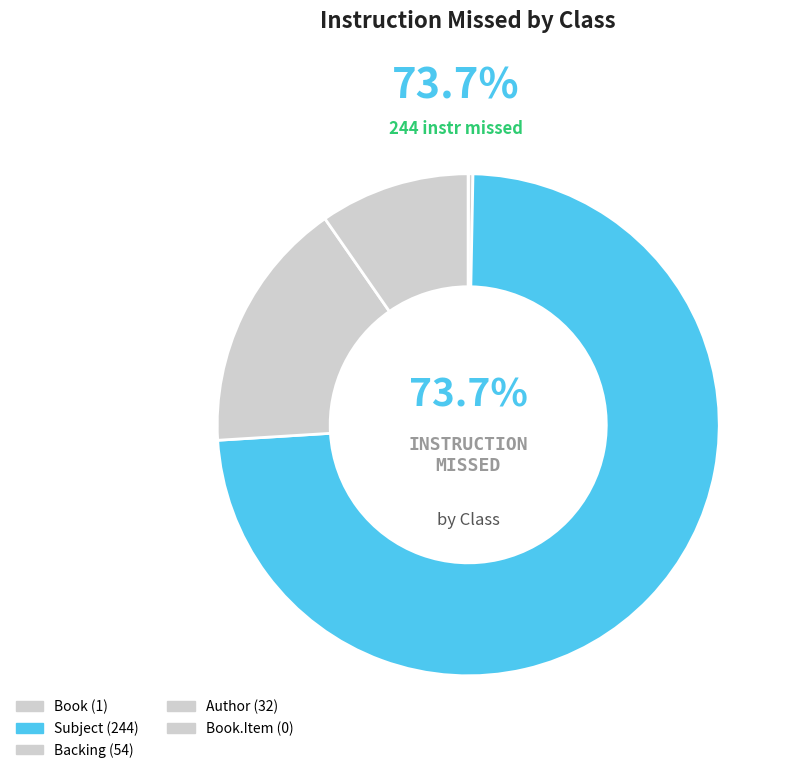

True or false: Book accounts for 0% of the total.

True